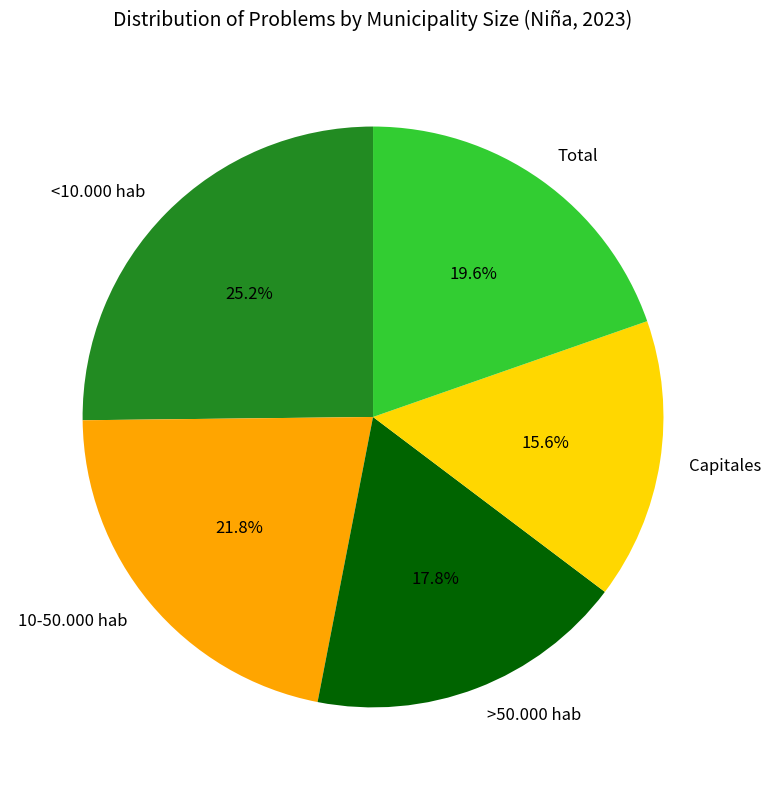

To the nearest percent, what is the difference between the <10.000 hab and Total slice percentages?

6%